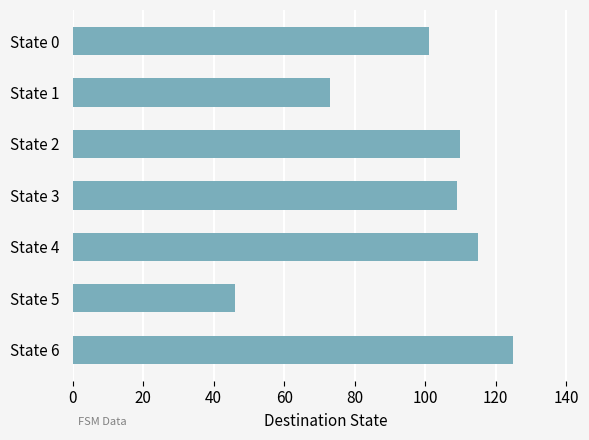

What is the change in value from State 2 to State 5?

-64